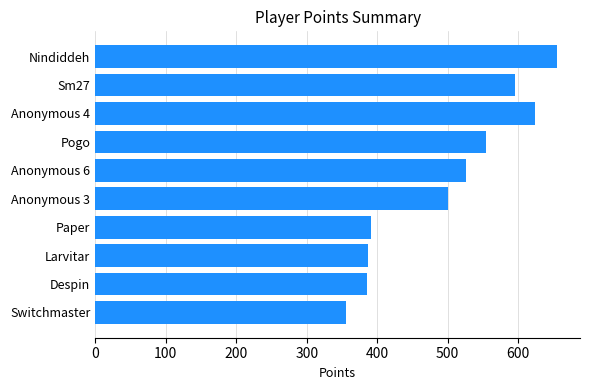

True or false: the data shows 162 at Larvitar.

False